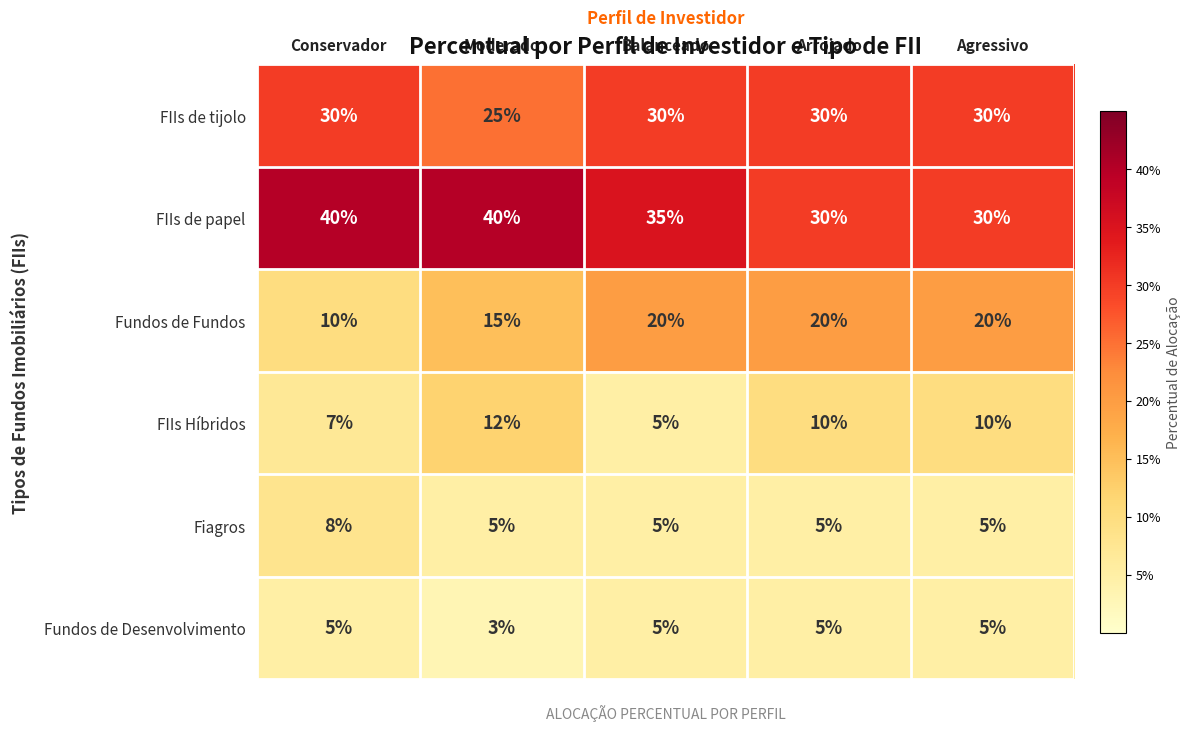

True or false: FIIs Híbridos has a value of 10 at Arrojado.

True